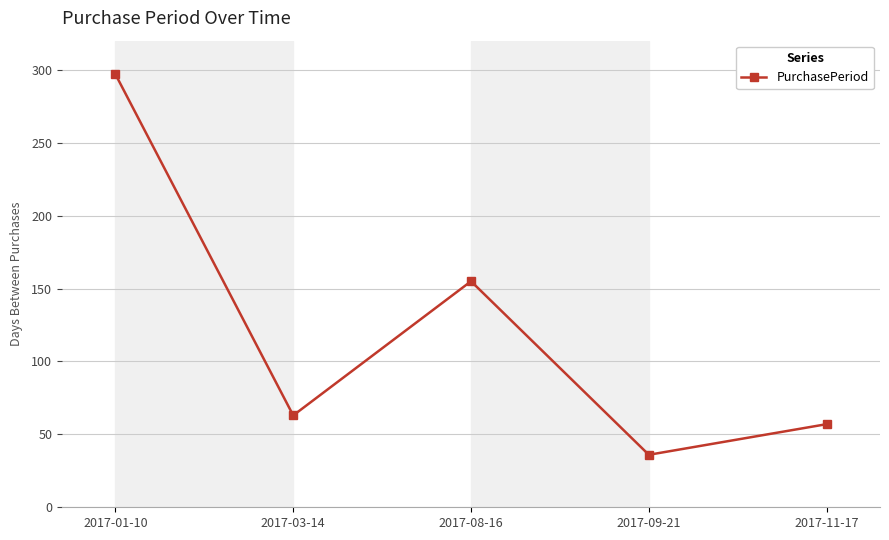

Which category has the highest value across all series?

2017-01-10